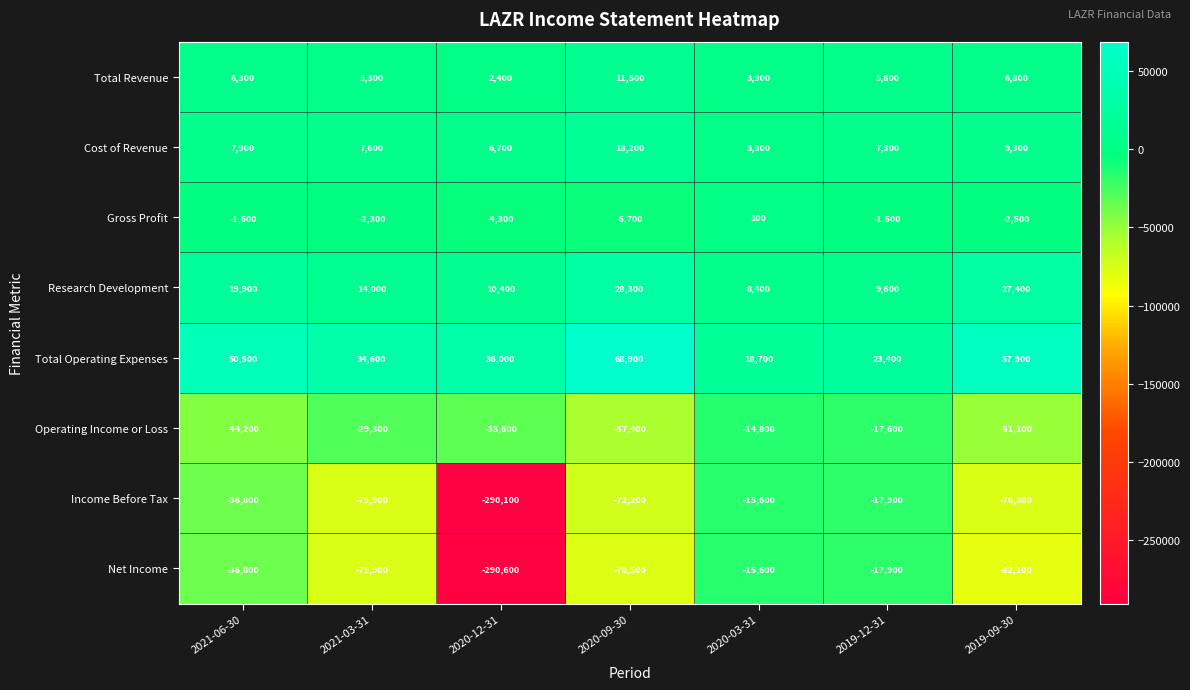

Which series has the widest spread of values?

Net Income